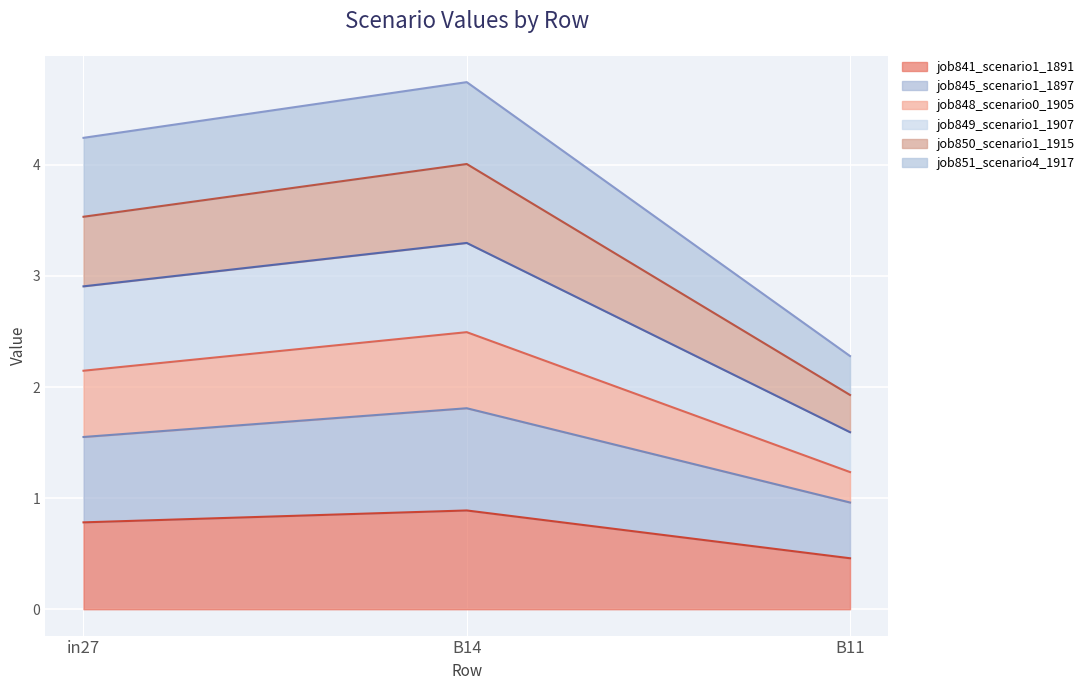

True or false: job845_scenario1_1897 has a value of 1.0 at B11.

True